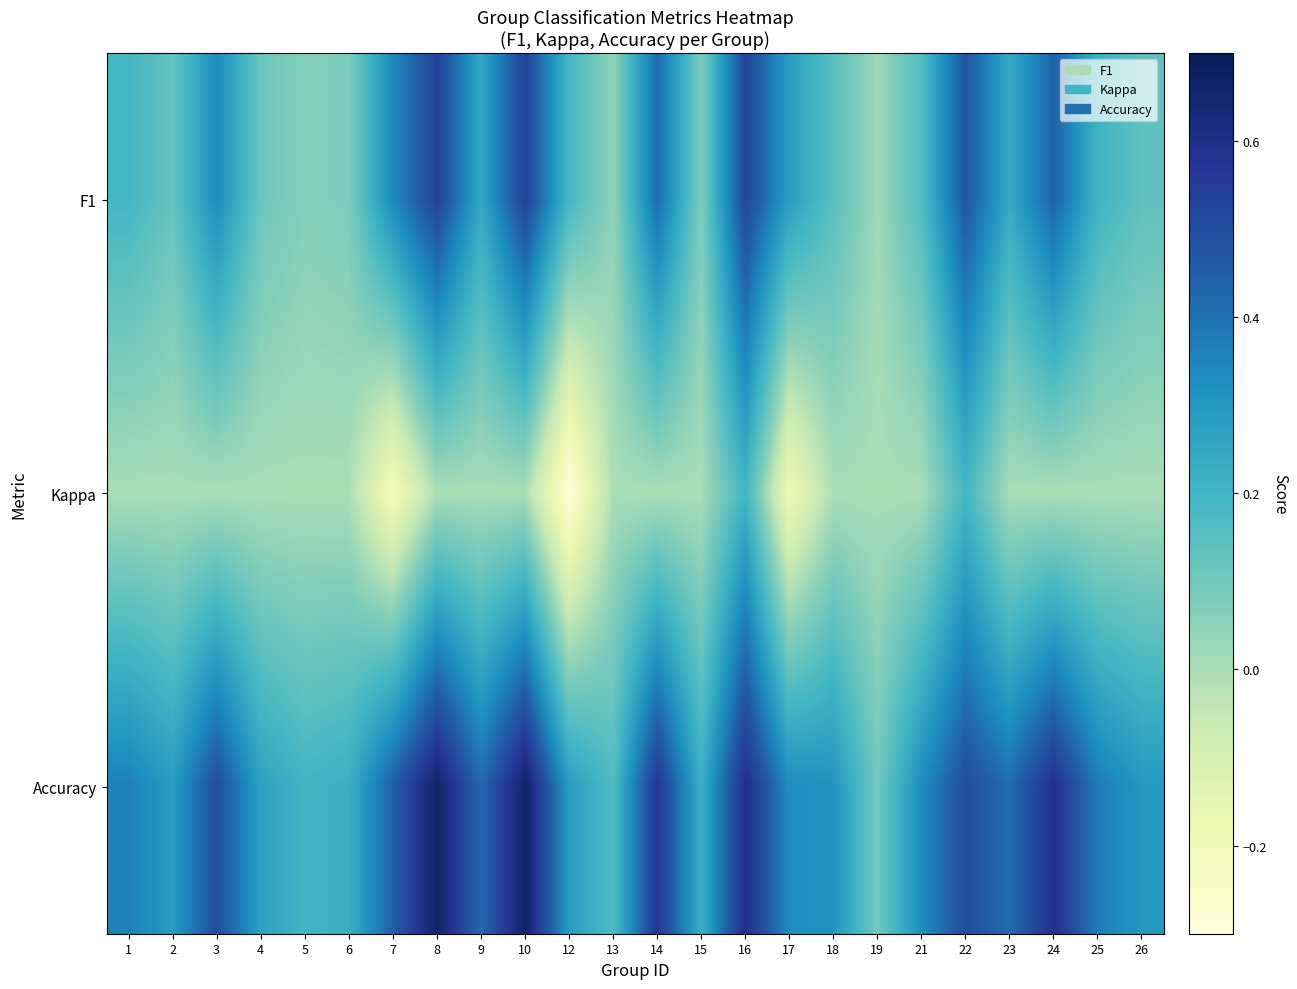

Count the number of categories in the chart.

24